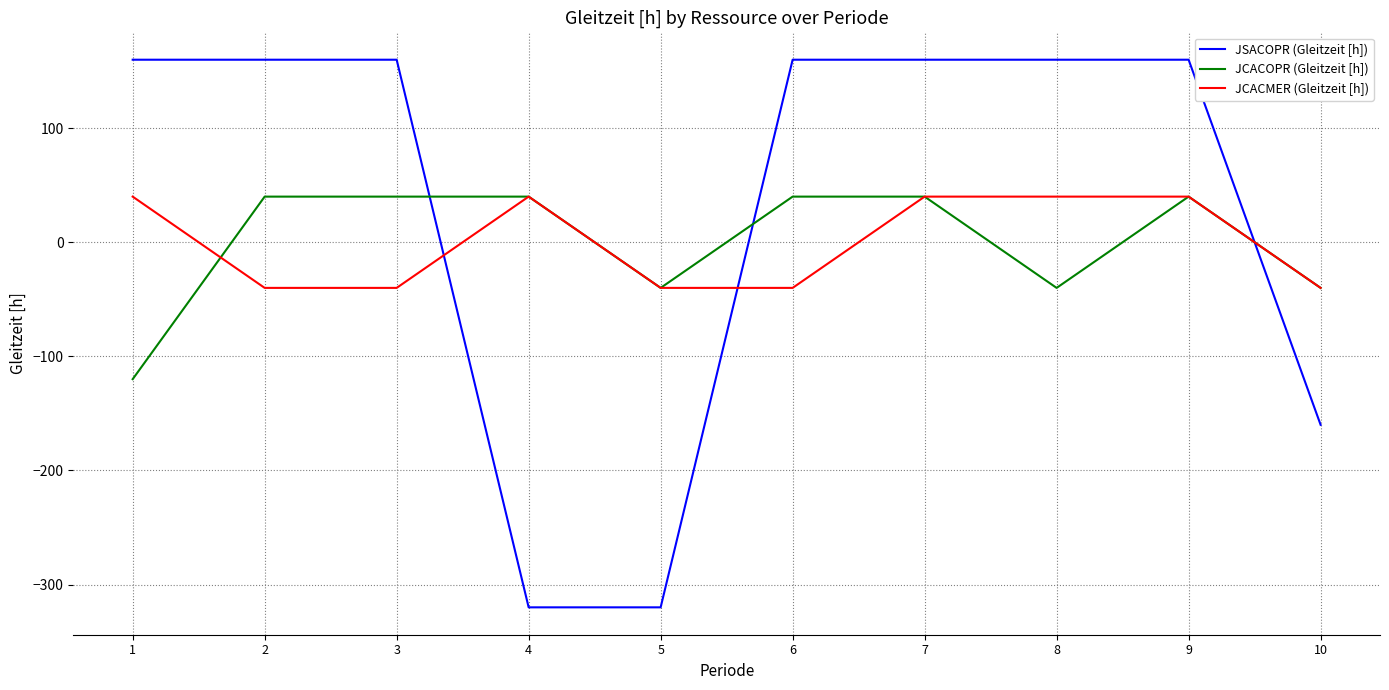

After their last crossing, which series has the higher values: JCACMER (Gleitzeit [h]) or JSACOPR (Gleitzeit [h])?

JCACMER (Gleitzeit [h])